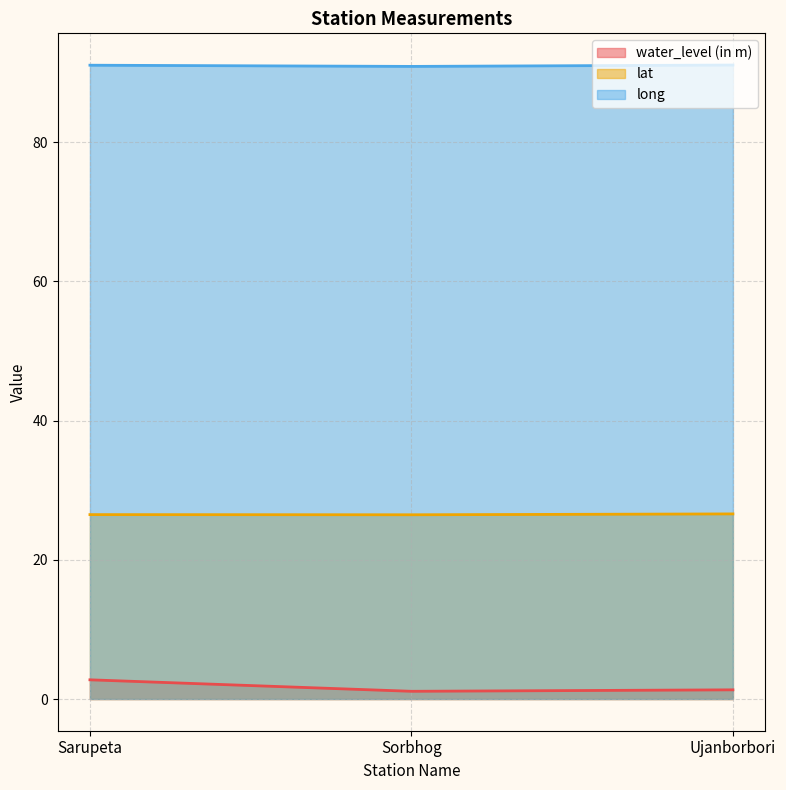

What are all the series names shown in the legend?

water_level (in m), lat, long